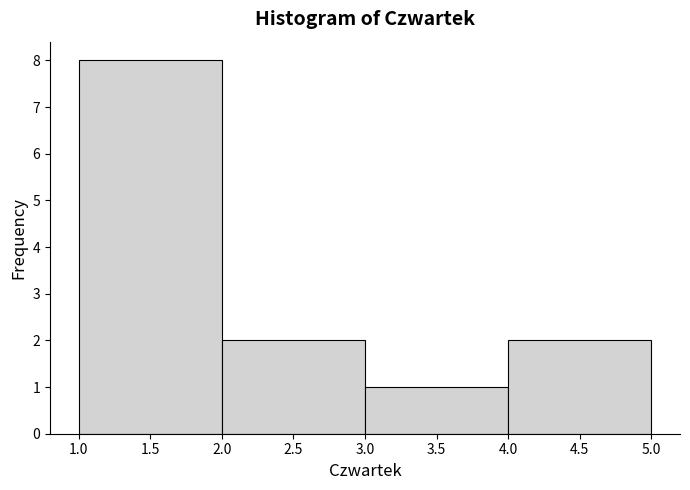

Over which range of the x-axis is the bar tallest?

1.0 to 2.0